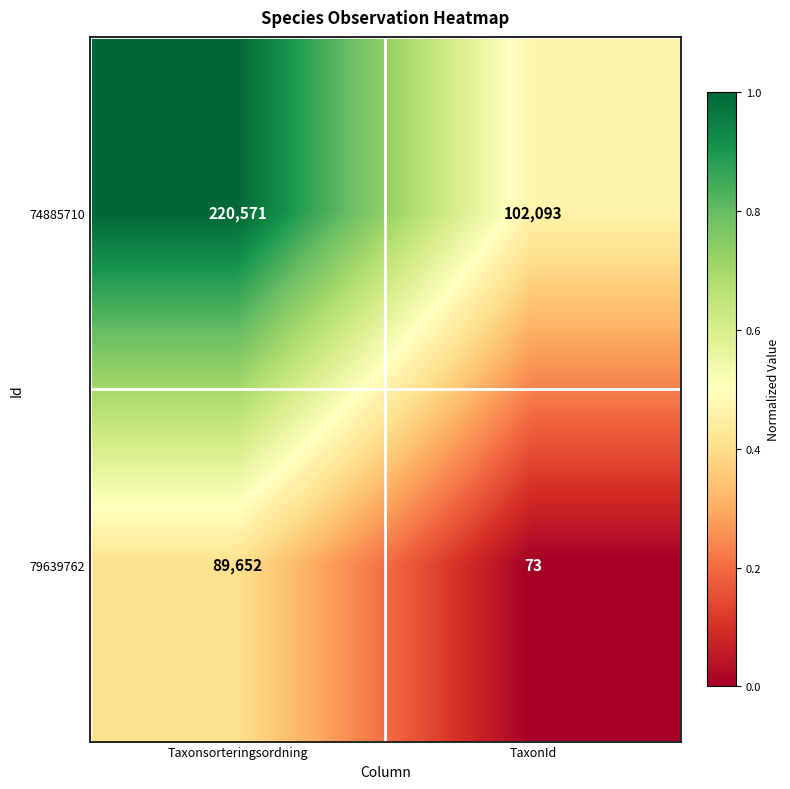

List the series in order of their overall mean, highest first.

74885710, 79639762